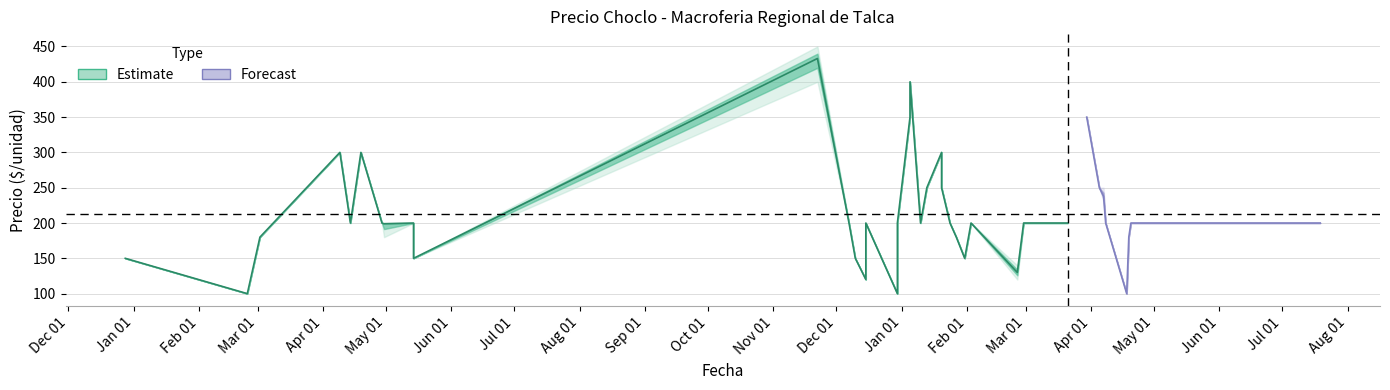

True or false: Precio minimo has more than 2 interior local peaks.

True